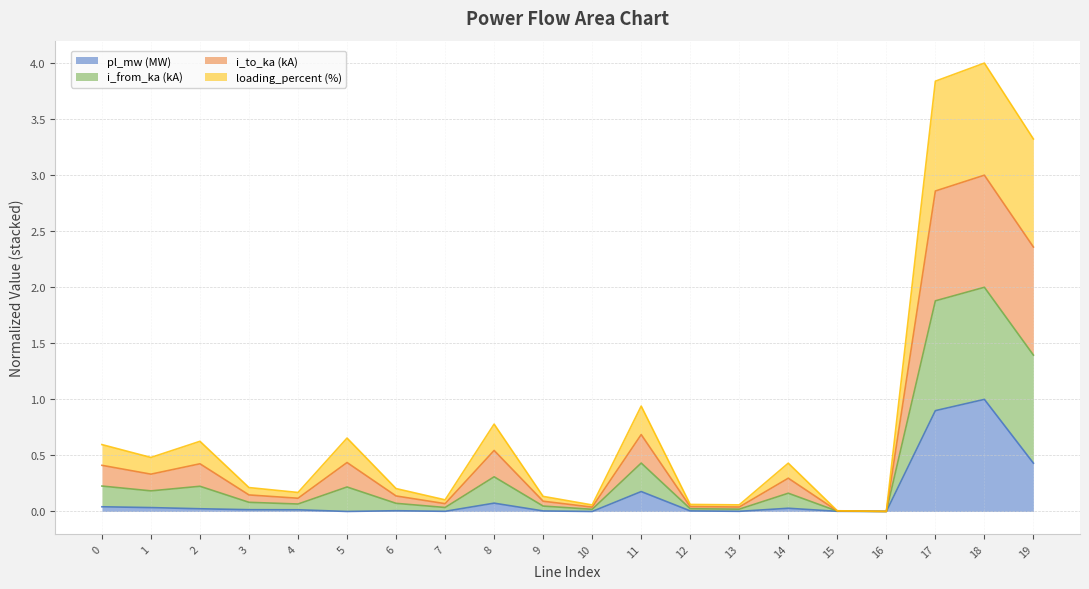

At 7, list the series in order from largest to smallest.

i_from_ka, i_to_ka, loading_percent, pl_mw